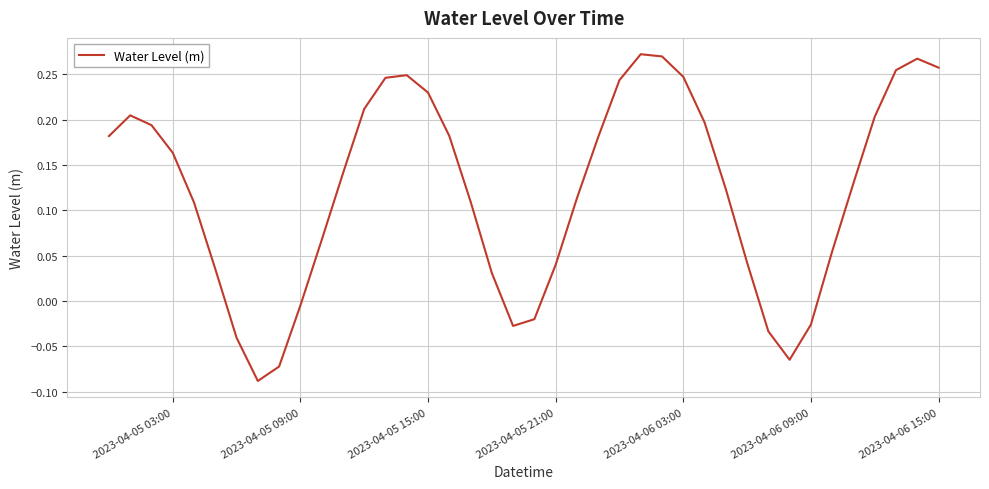

What is the difference between the maximum and minimum values?

0.4